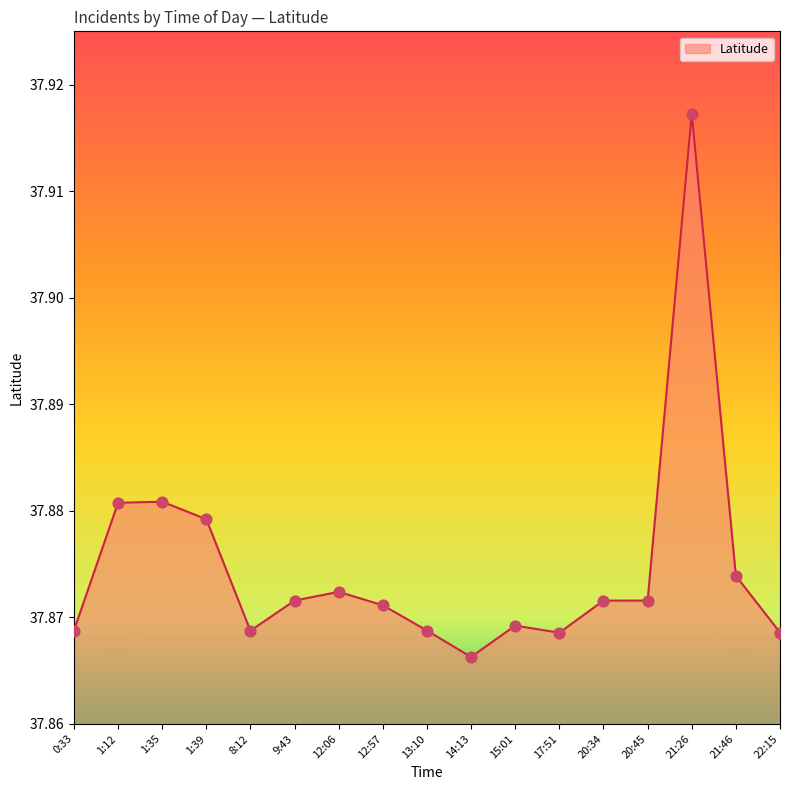

Which has a higher value, 1:12 or 1:39?

1:12